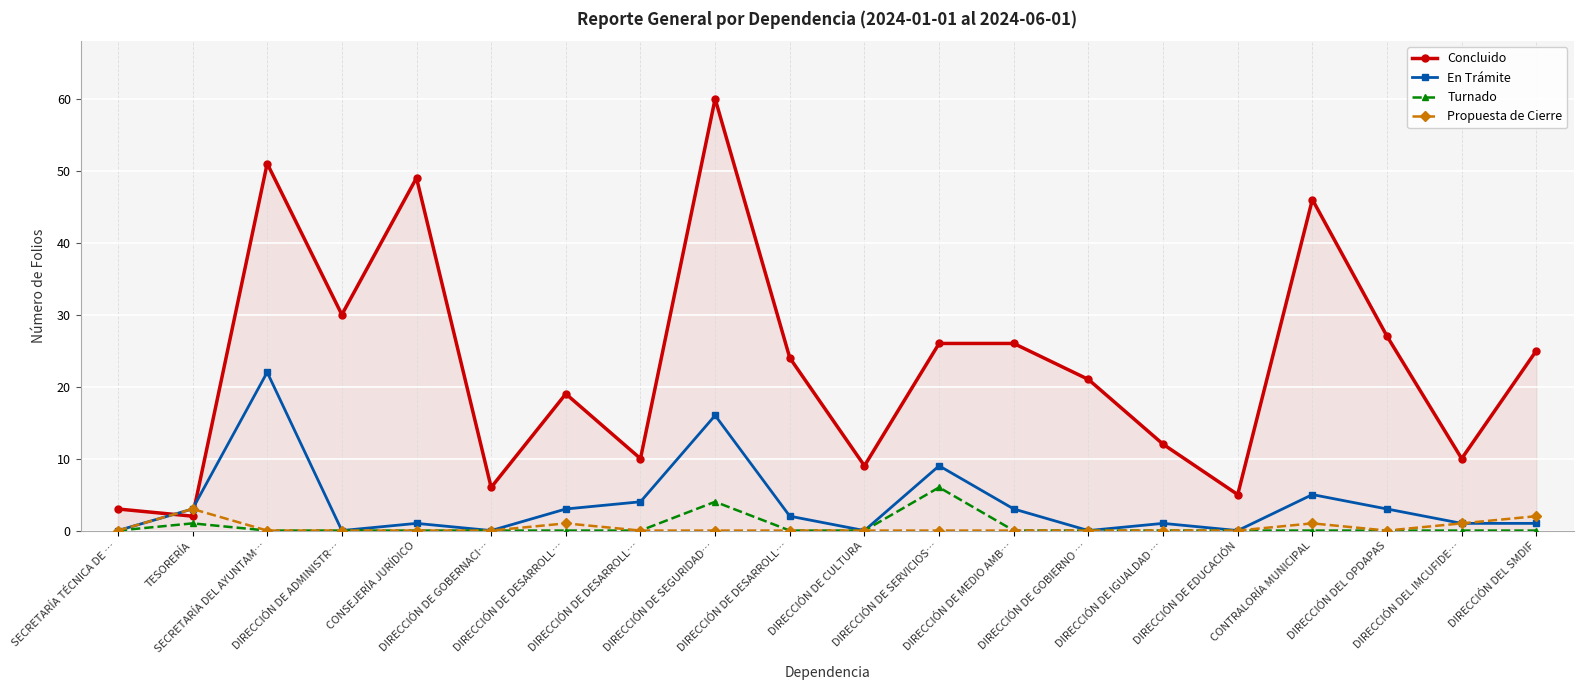

What are all the series names shown in the legend?

Concluido, En Trámite, Turnado, Propuesta de Cierre